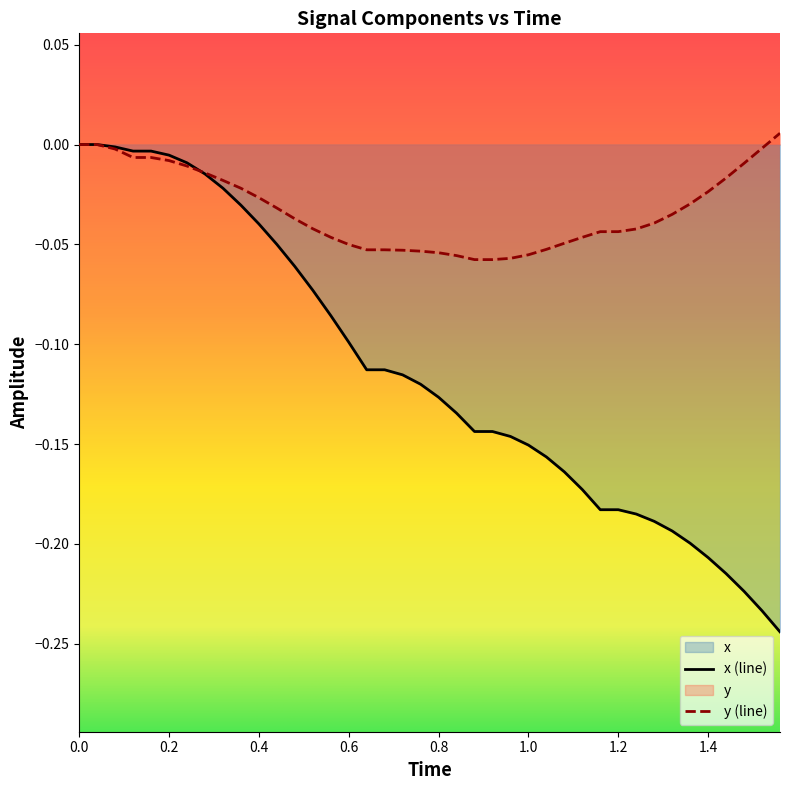

Which series has the widest spread of values?

x (line)